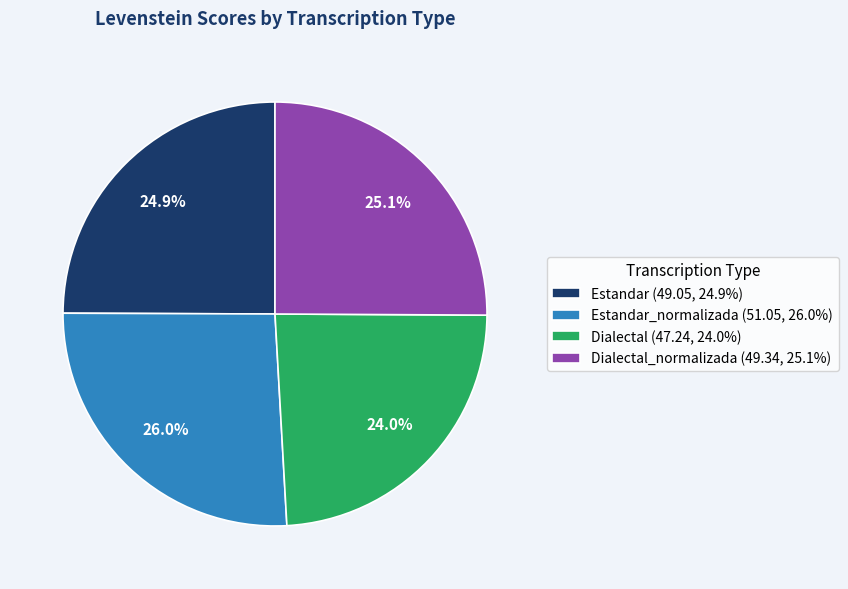

What percentage is NOT represented by Estandar_normalizada (51.05, 26.0%)?

74.0%